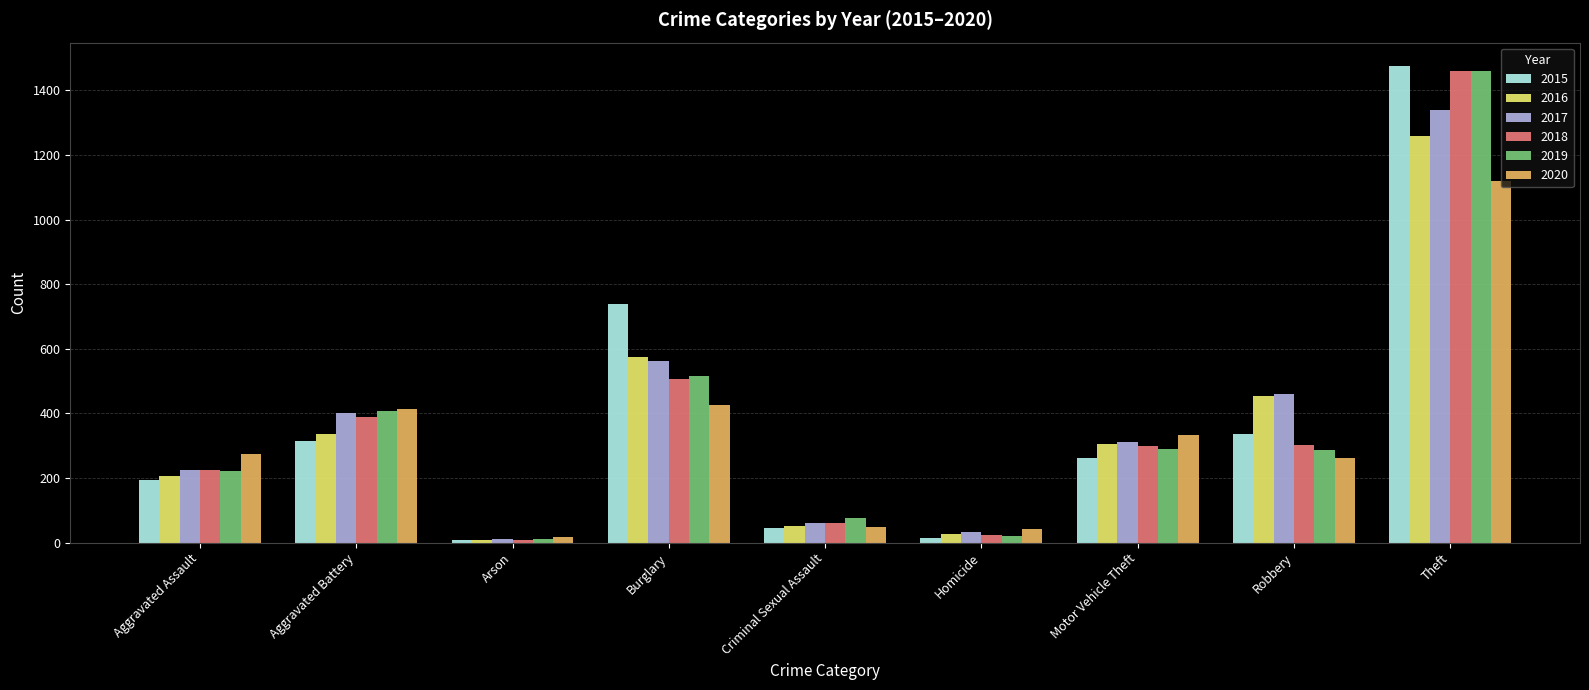

Which series has the widest spread of values?

2015